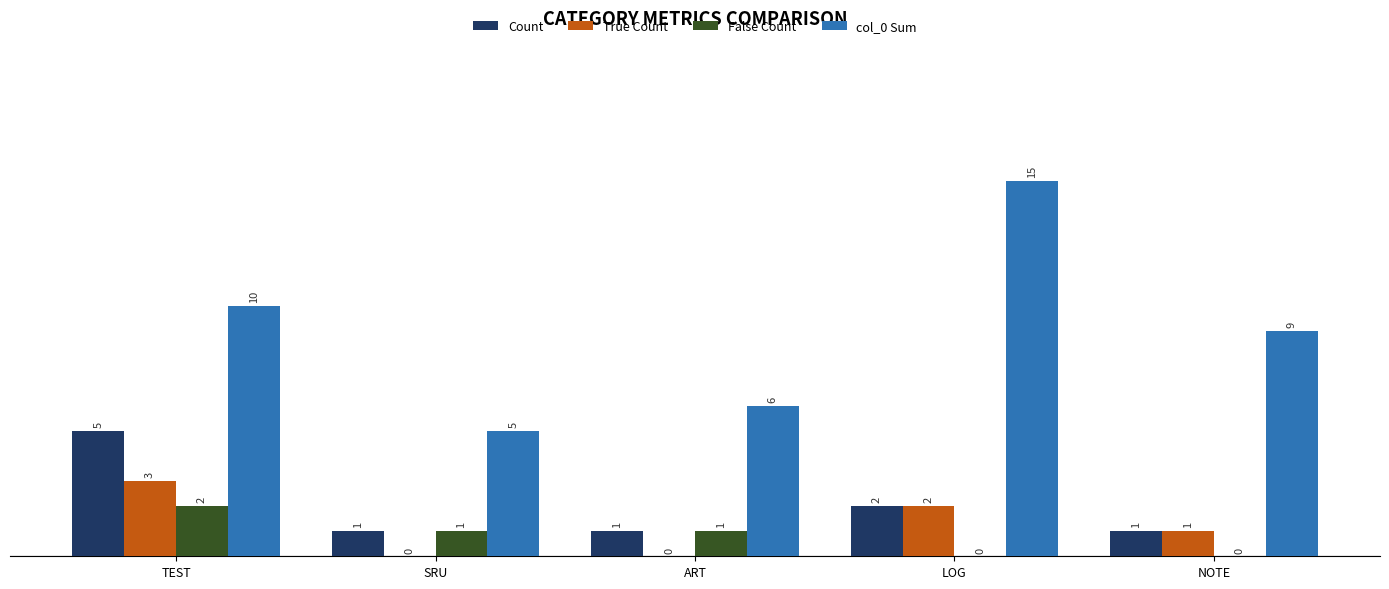

At which category is the sum across all series the highest?

TEST